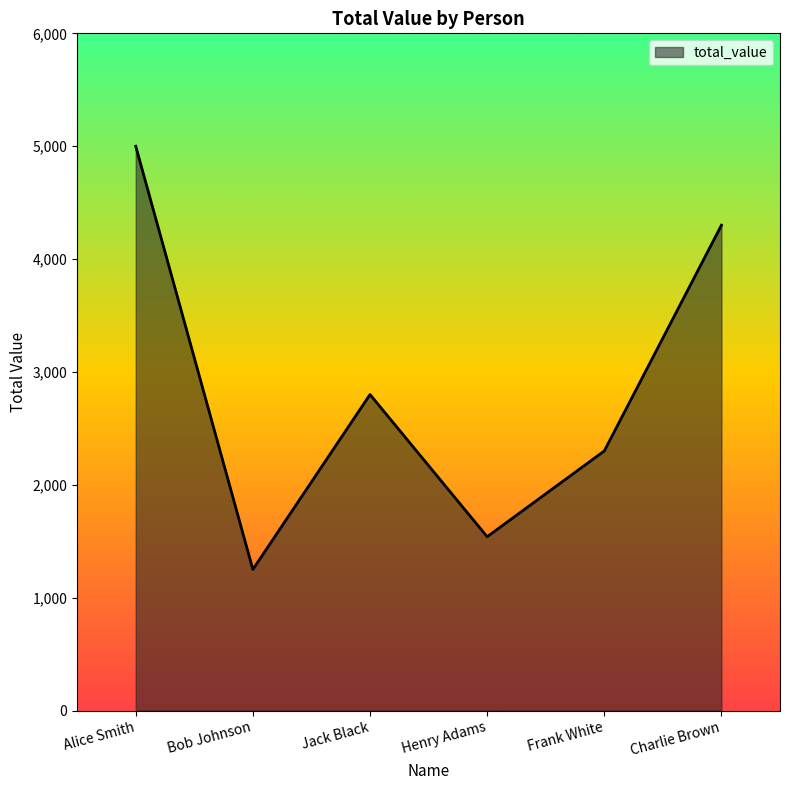

How many distinct data groups are displayed?

1